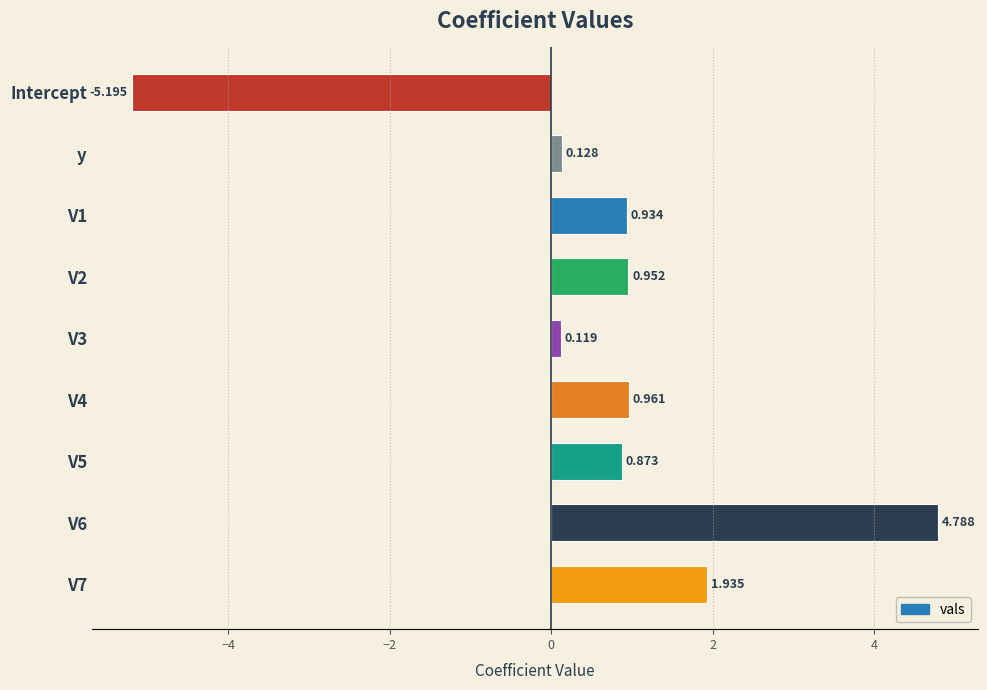

What is the label of the 1st bar from the top?

Intercept